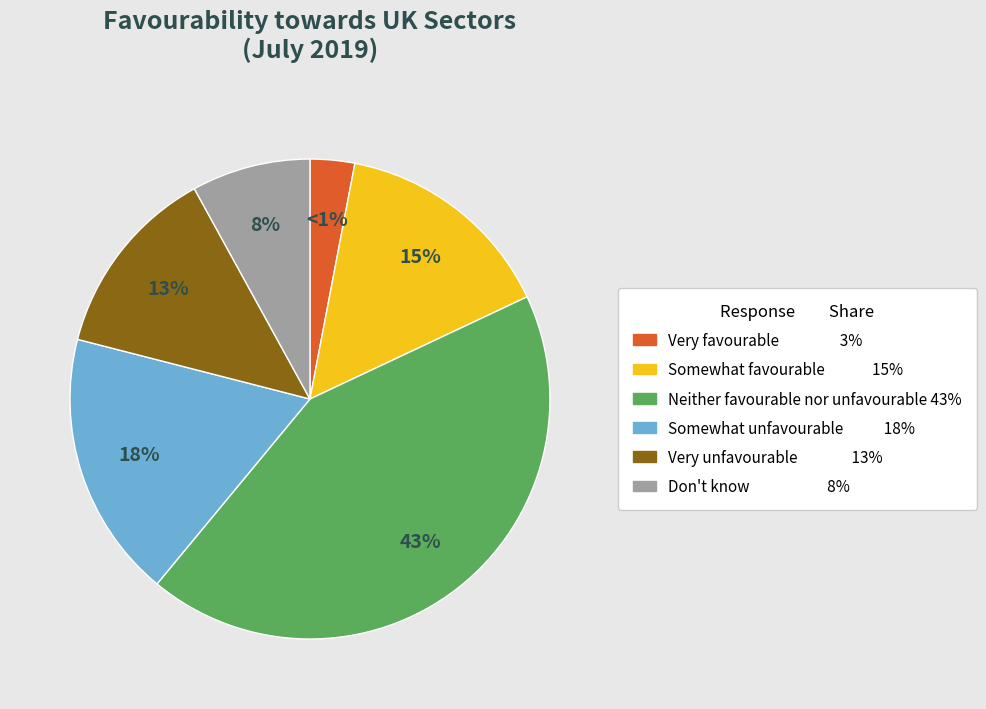

To the nearest percent, what percentage of the pie is Don't know?

8%